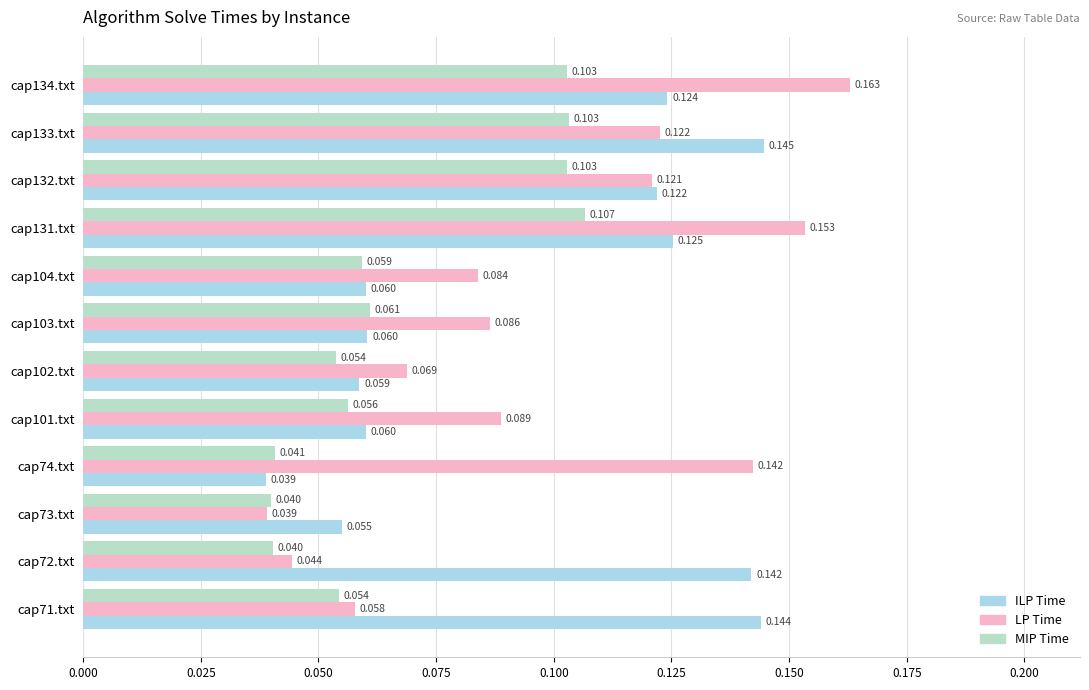

How many data points does each series have?

12